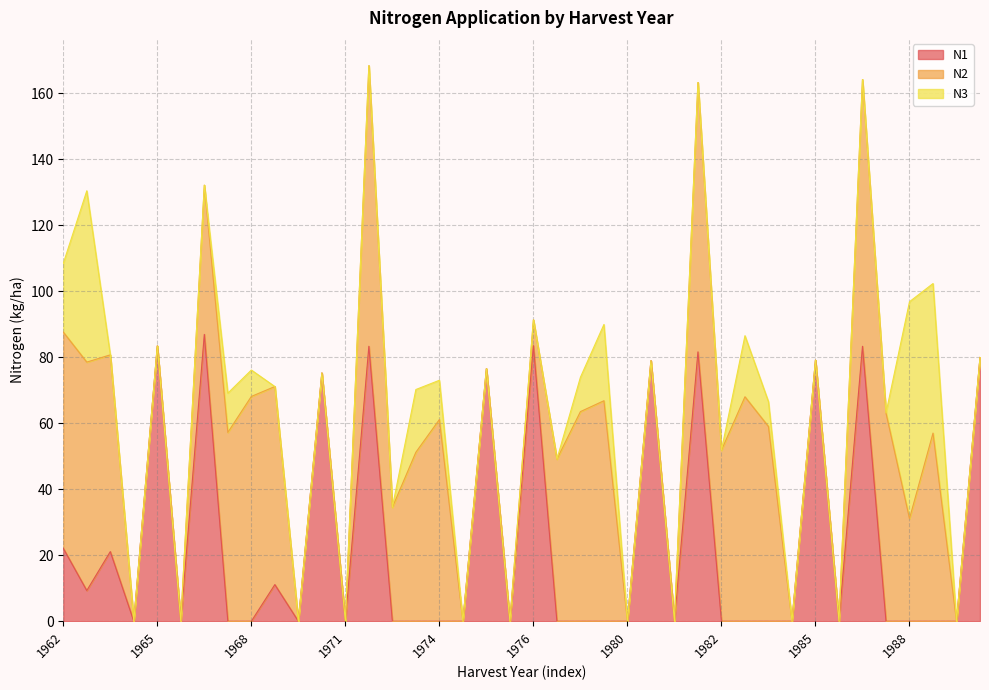

Does the chart have visible grid lines?

Yes